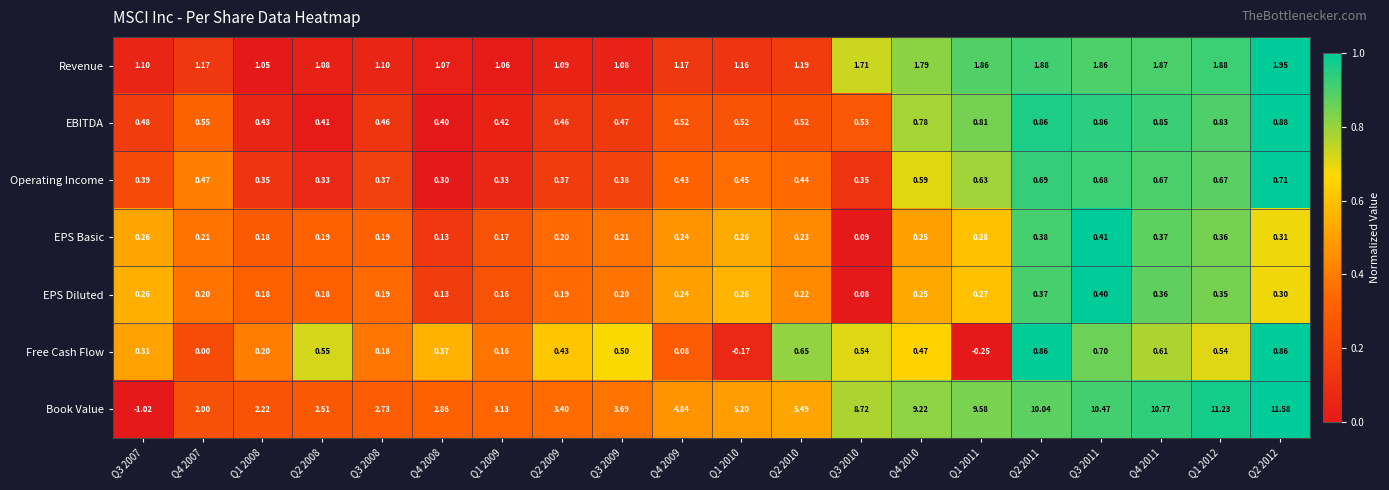

Which series has the largest total across all categories?

Book Value